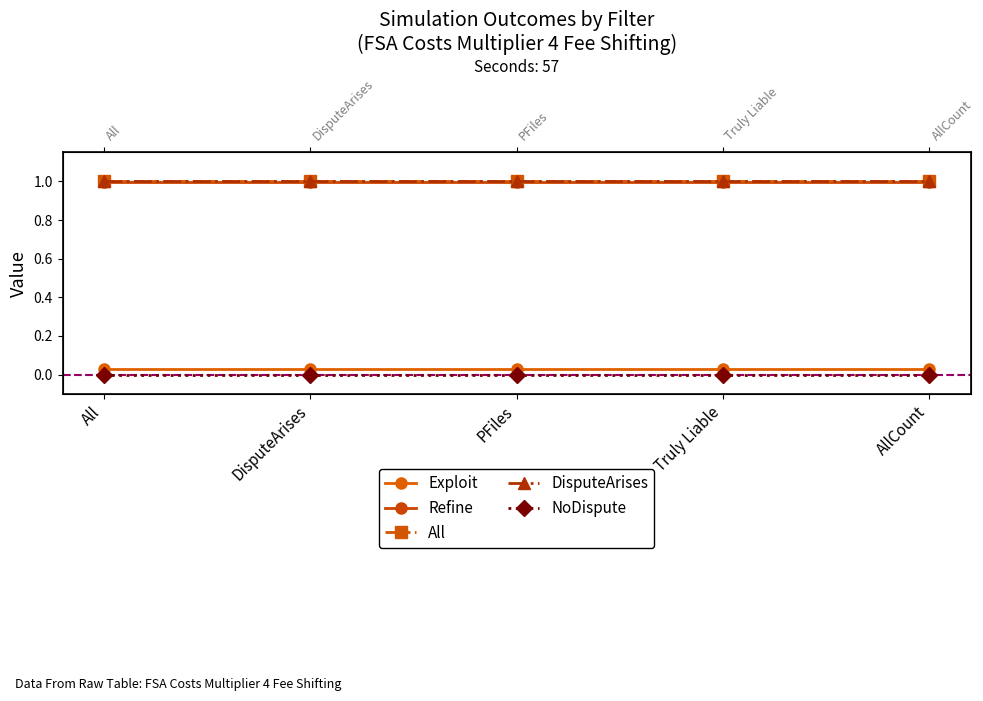

At which label is All closest to 1?

All